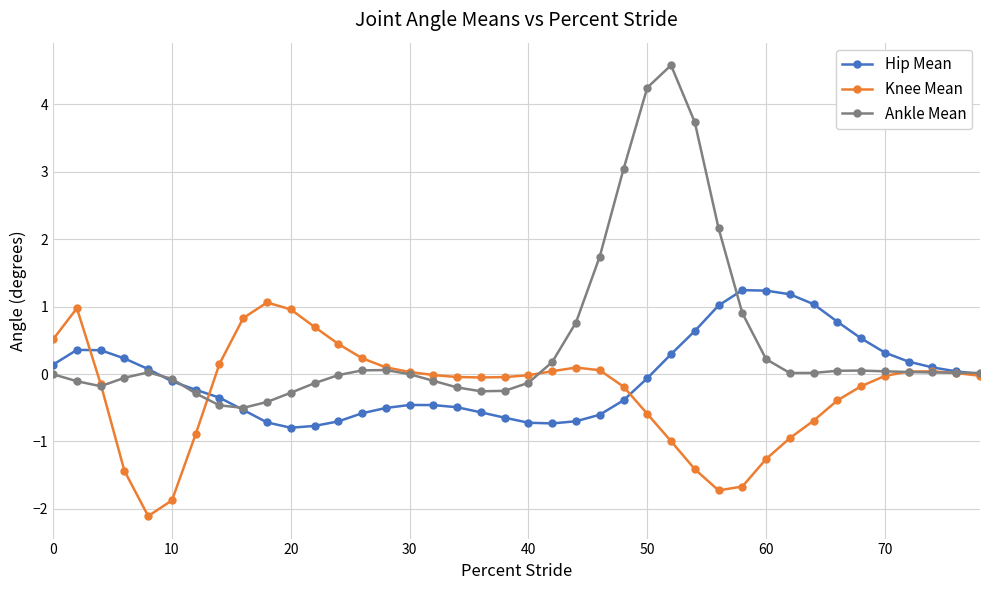

What is the value of the Ankle Mean point at the 22nd from the left?

0.2